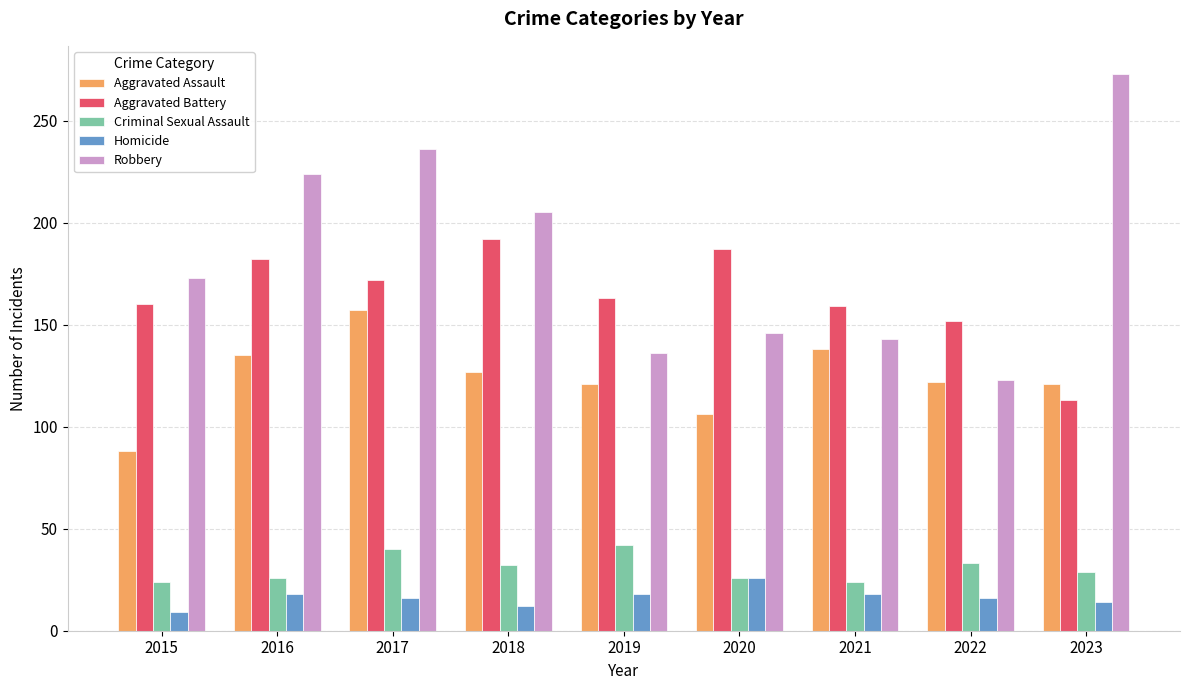

Count the number of categories in the chart.

9